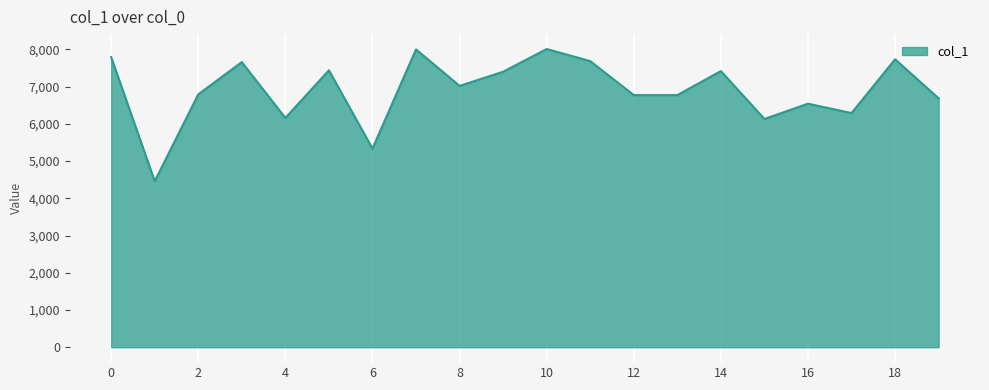

What is the minimum value shown in the chart?

4459